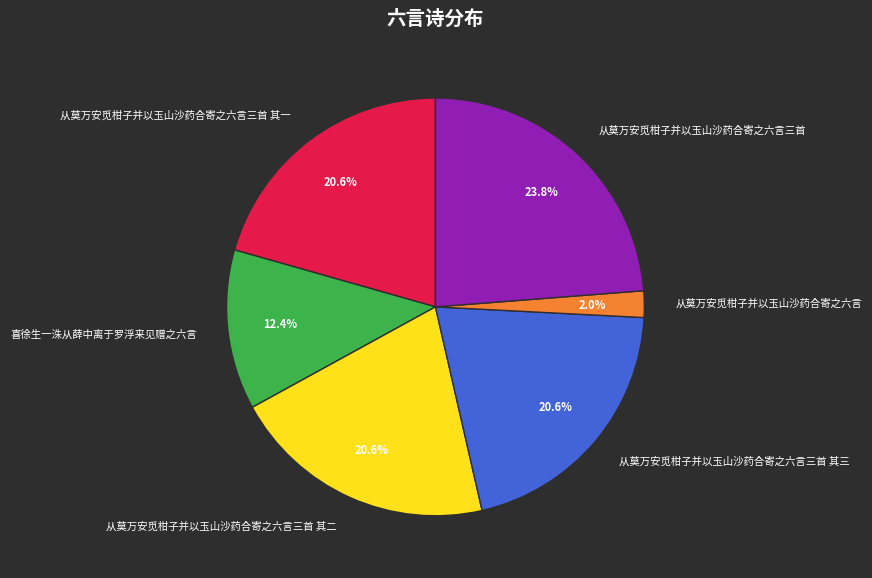

What percentage is the 从莫万安觅柑子并以玉山沙药合寄之六言三首 slice, to the nearest percent?

24%